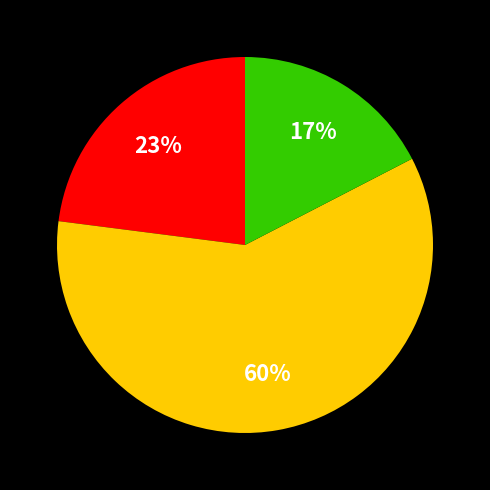

To the nearest percent, what is the average slice percentage?

33%